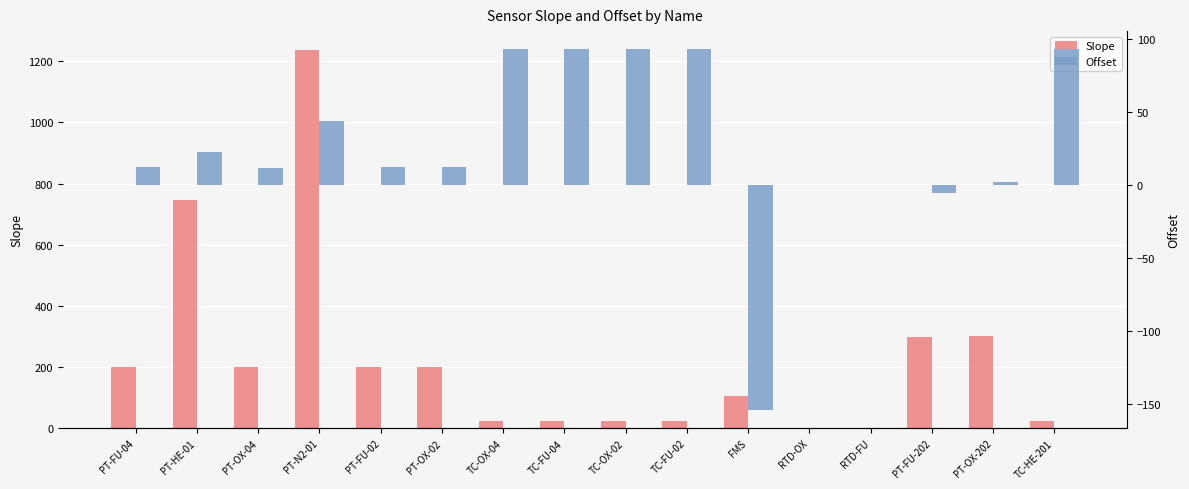

Which has a higher value, TC-OX-04 or PT-HE-01?

PT-HE-01